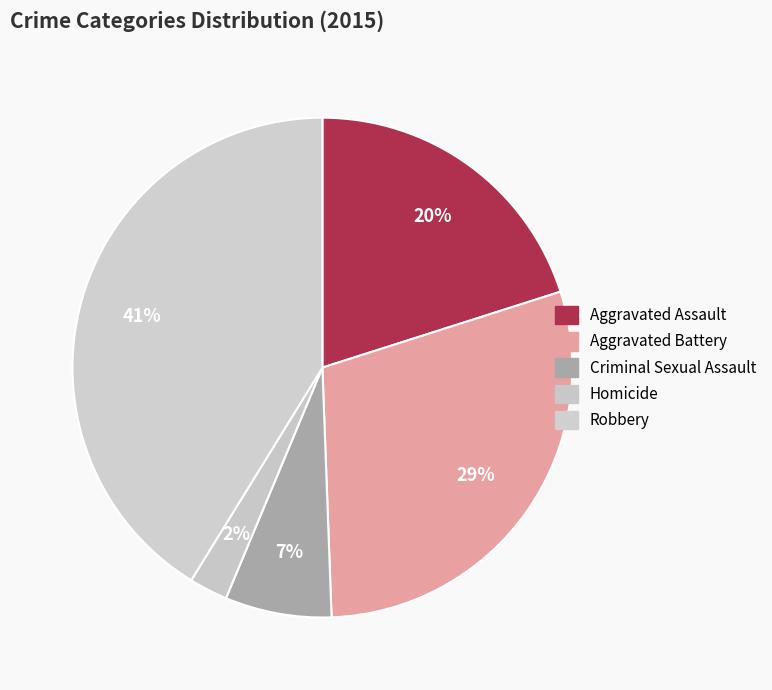

To the nearest percent, what is the average slice percentage?

20%